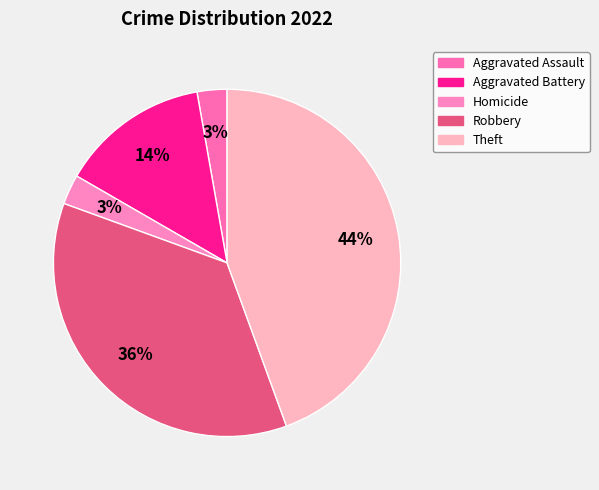

To the nearest percent, what percentage of the pie is Aggravated Assault?

3%